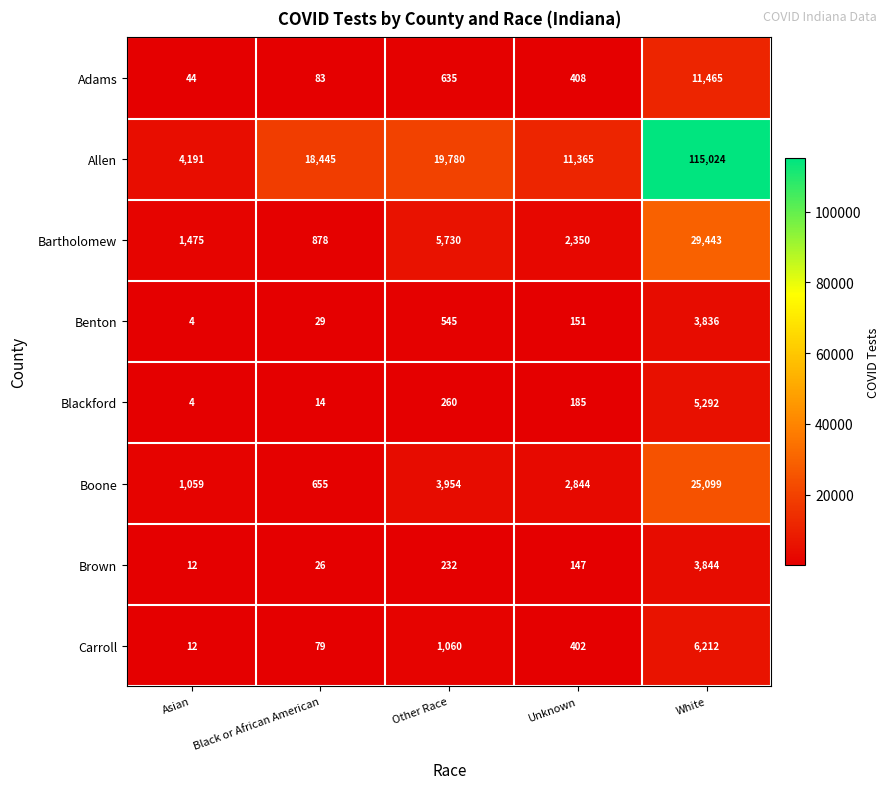

At which label does Brown first exceed 147?

Other Race